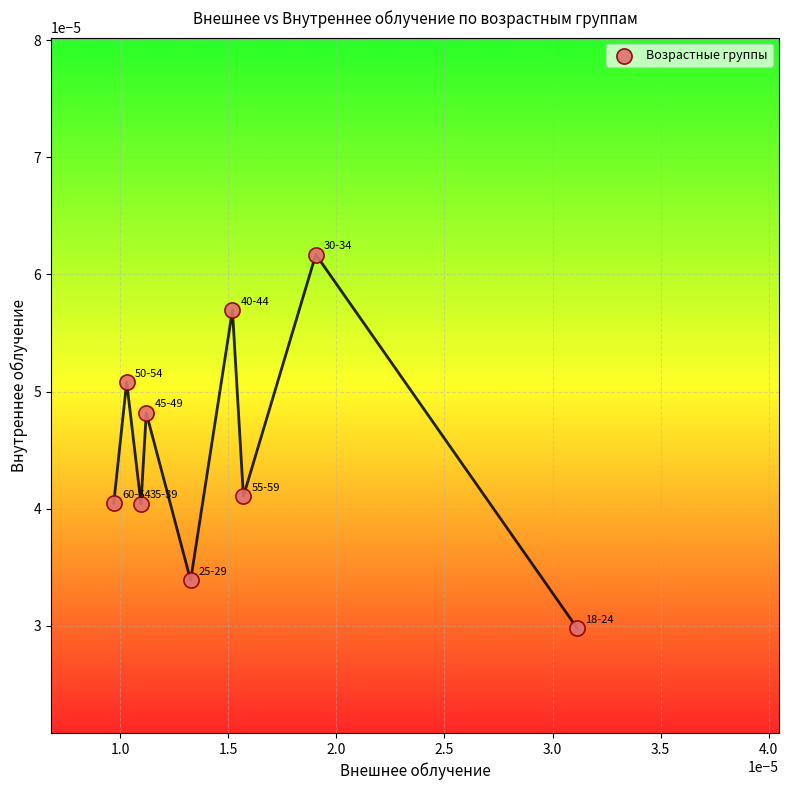

Count the number of points in this scatter plot.

9